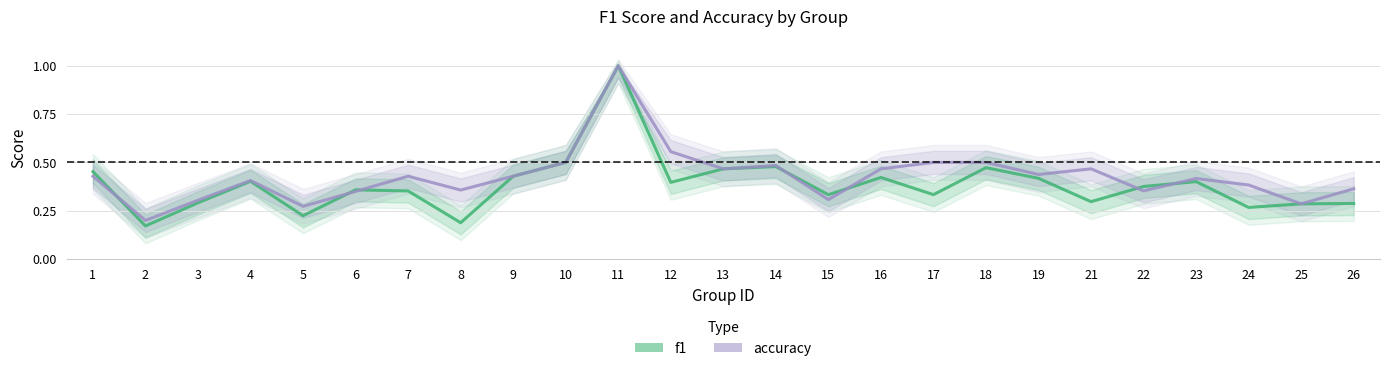

Is it true that f1 equals 0.5 at 18?

True